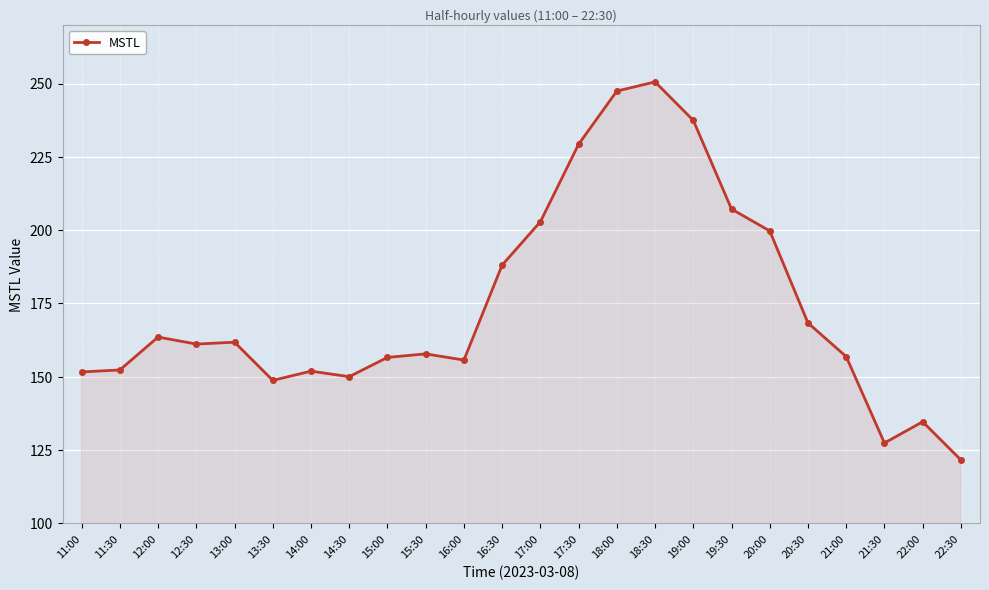

How many lines are shown in the chart?

1